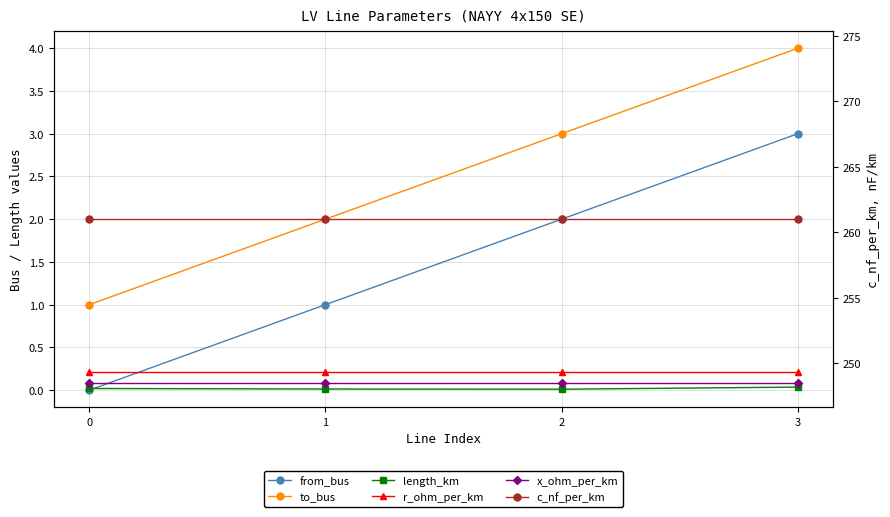

What is the approximate value of to_bus at 2?

3.0